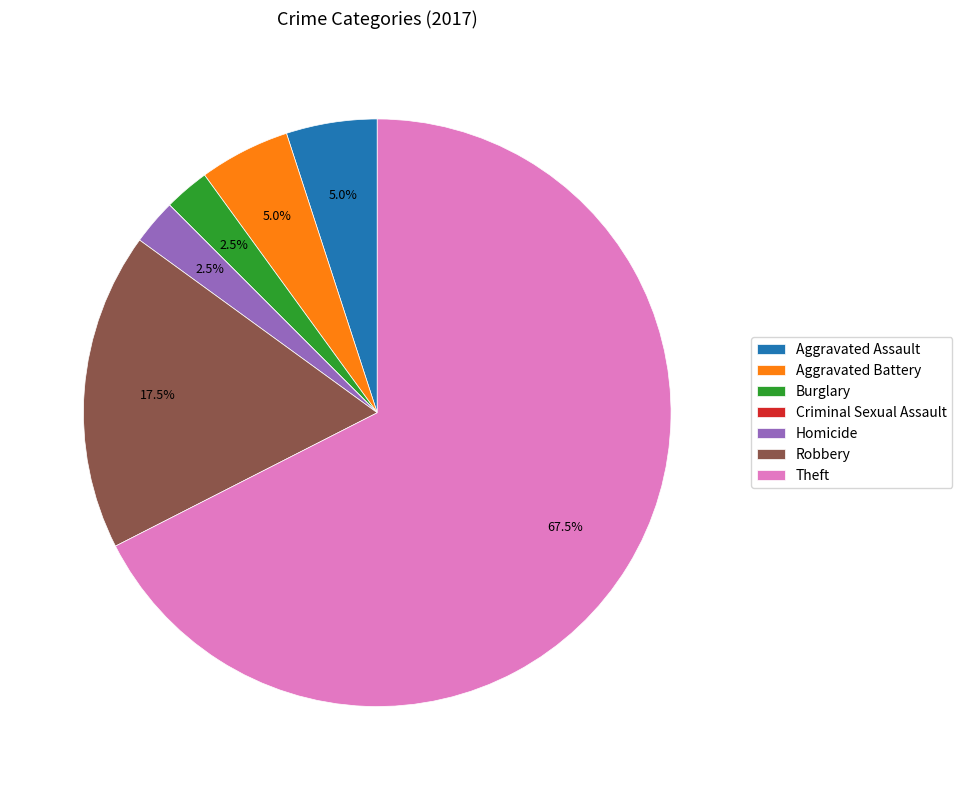

Approximately how many times larger is the value at Aggravated Battery compared to Theft?

0.1